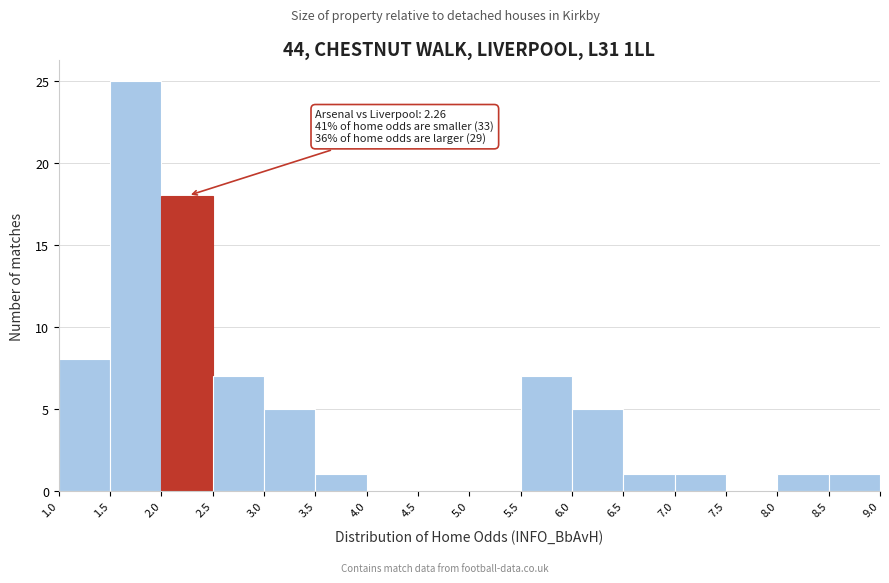

Over which range of the x-axis is the bar tallest?

1.5 to 2.0